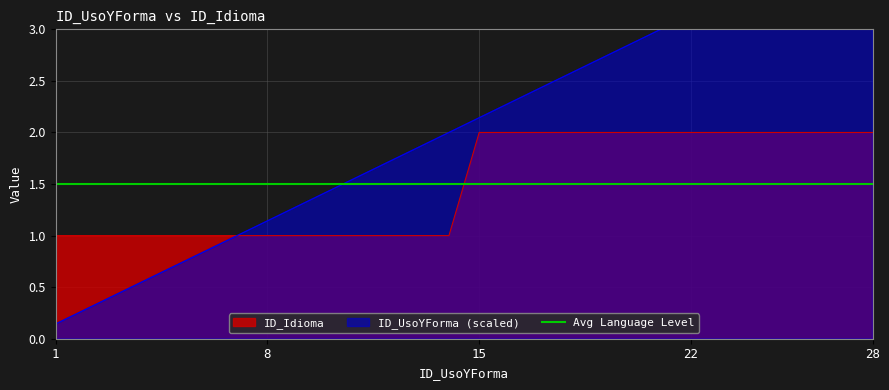

Reading left to right, list all the values displayed in this chart.

ID_UsoYForma: 1=0.1	2=0.3	3=0.4	4=0.6	5=0.7	6=0.9	7=1.0	8=1.1	9=1.3	10=1.4	11=1.6	12=1.7	13=1.9	14=2.0	15=2.1	16=2.3	17=2.4	18=2.6	19=2.7	20=2.9	21=3.0	22=3.1	23=3.3	24=3.4	25=3.6	26=3.7	27=3.9	28=4.0
ID_Idioma: 1=1.0	2=1.0	3=1.0	4=1.0	5=1.0	6=1.0	7=1.0	8=1.0	9=1.0	10=1.0	11=1.0	12=1.0	13=1.0	14=1.0	15=2.0	16=2.0	17=2.0	18=2.0	19=2.0	20=2.0	21=2.0	22=2.0	23=2.0	24=2.0	25=2.0	26=2.0	27=2.0	28=2.0